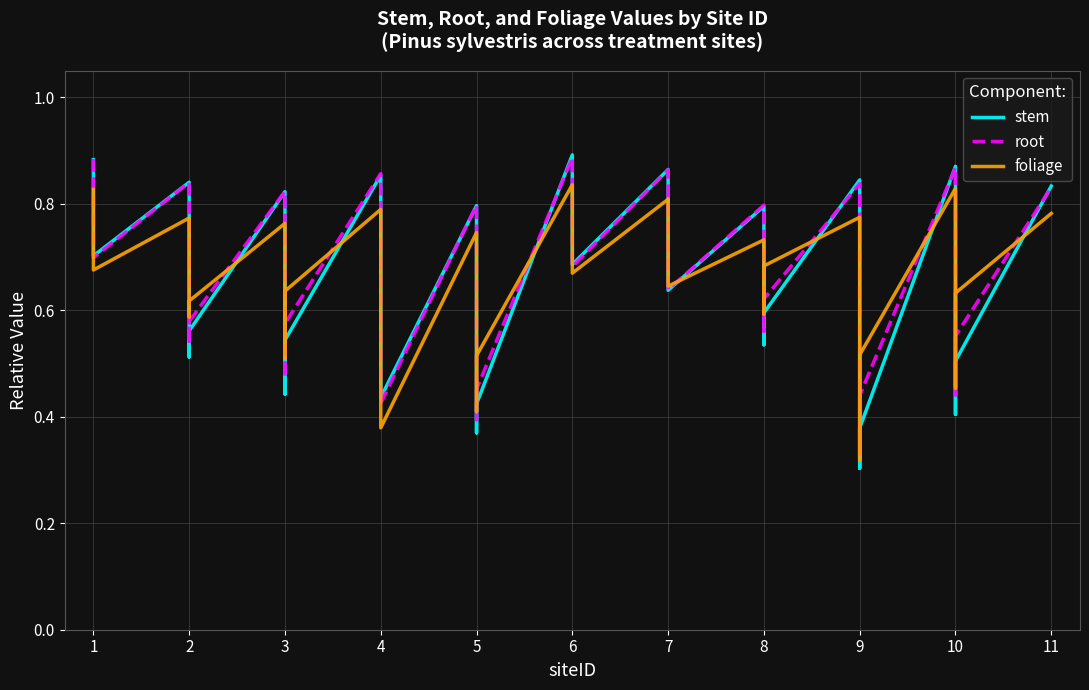

How many intersections are there between root and stem?

15